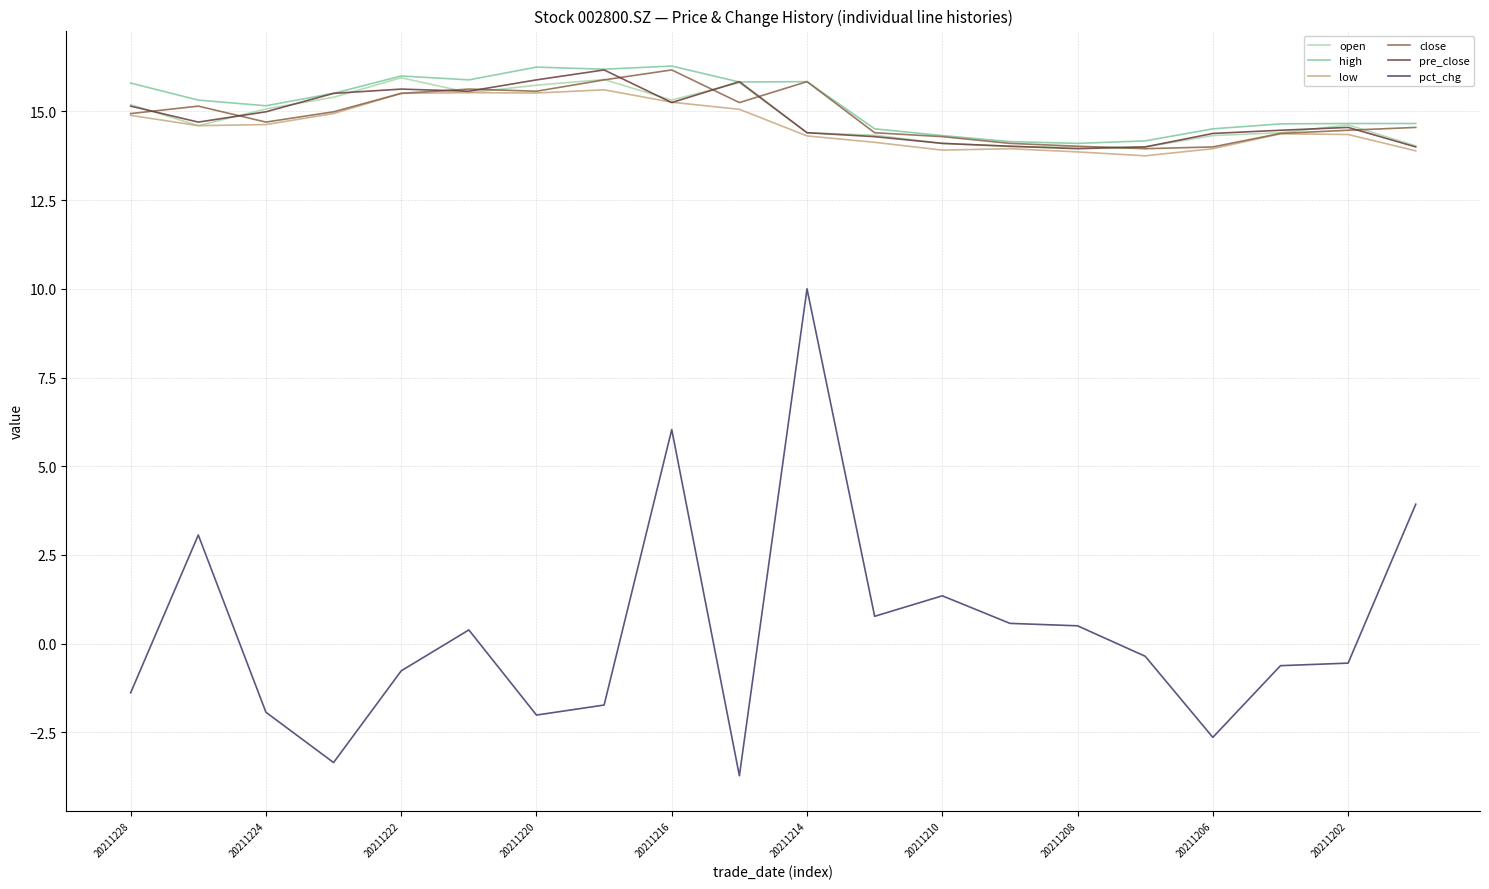

Which series has the widest spread of values?

pct_chg